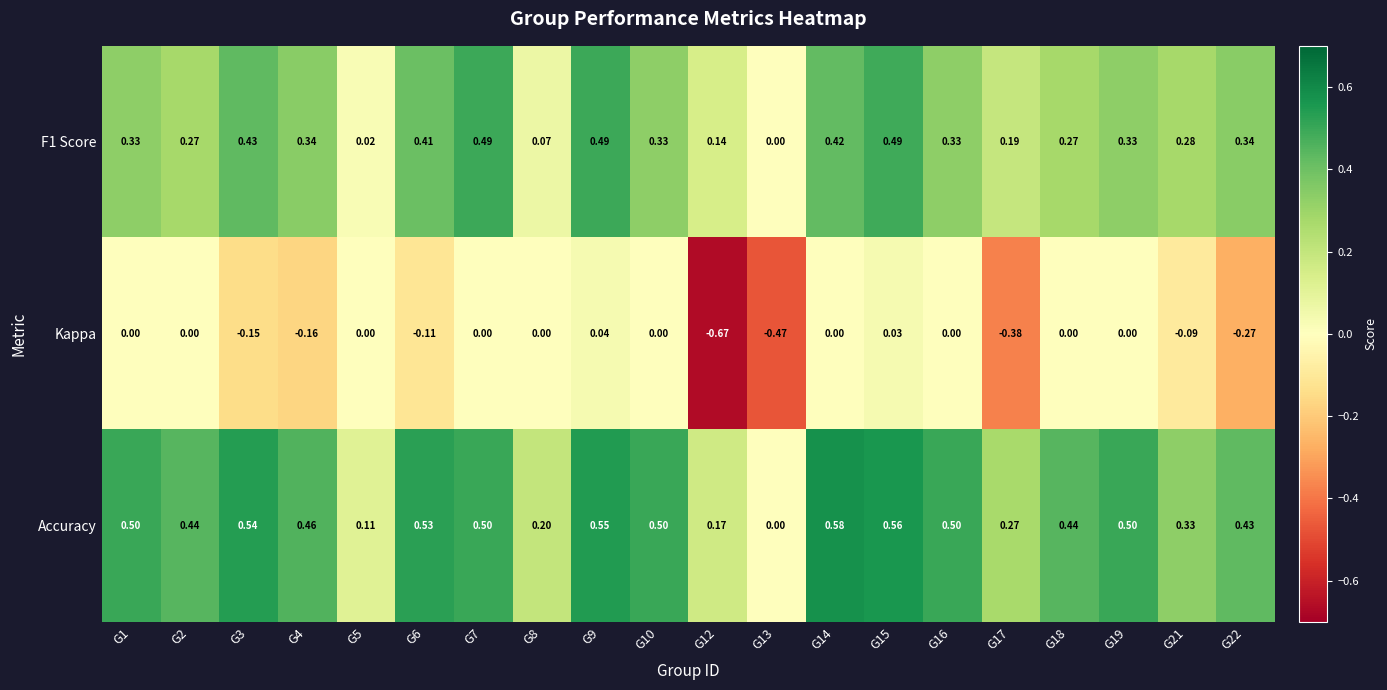

Which series has the widest spread of values?

Kappa